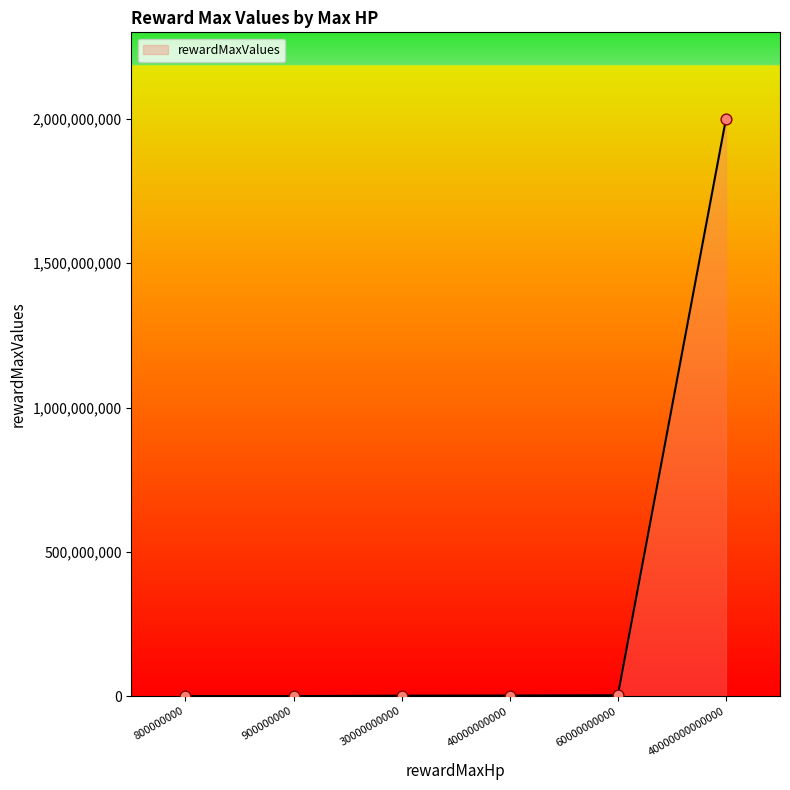

Which category has the highest value across all series?

40000000000000